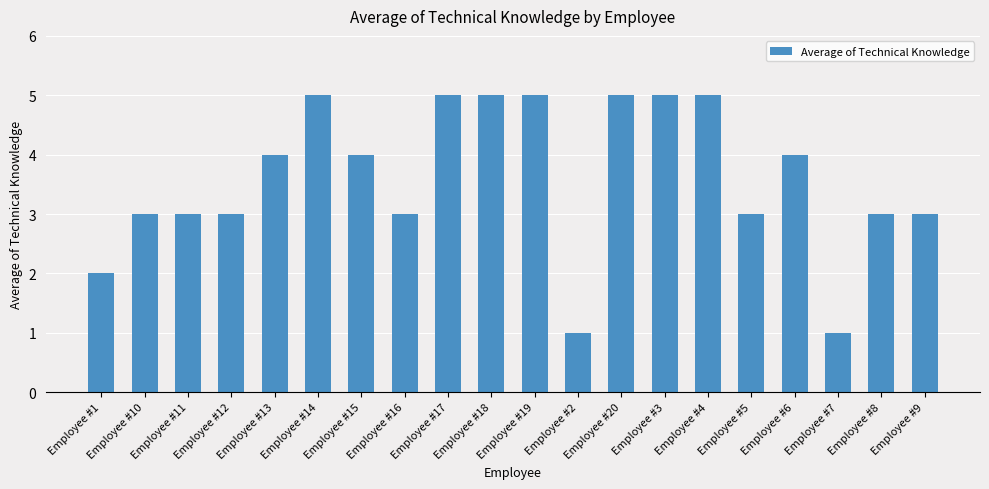

What is the sum of the values at Employee #10 and Employee #14?

8